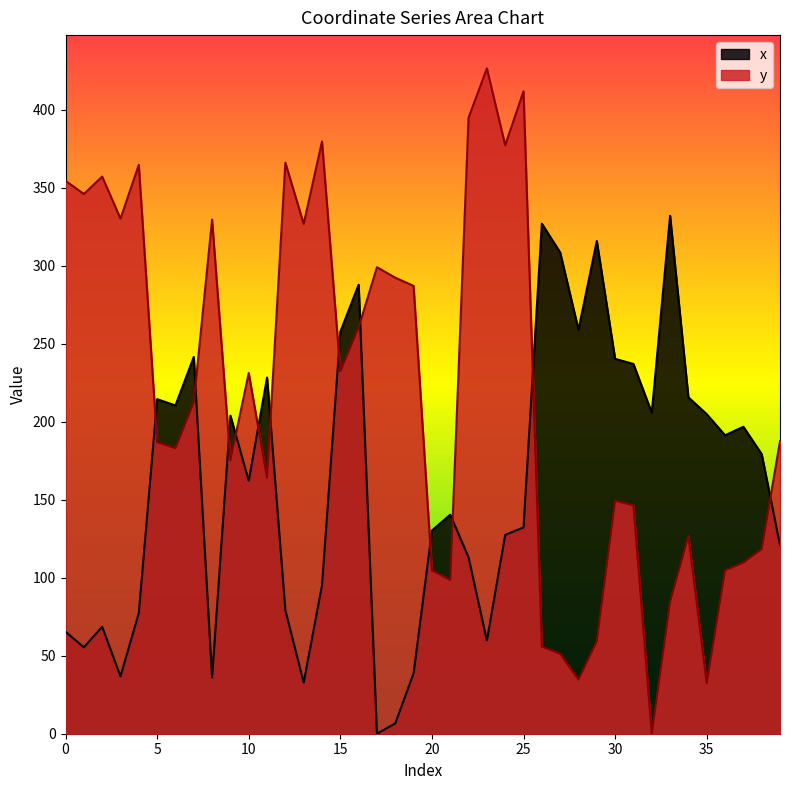

Is the value of y at 31 greater than the value of x at 30?

No